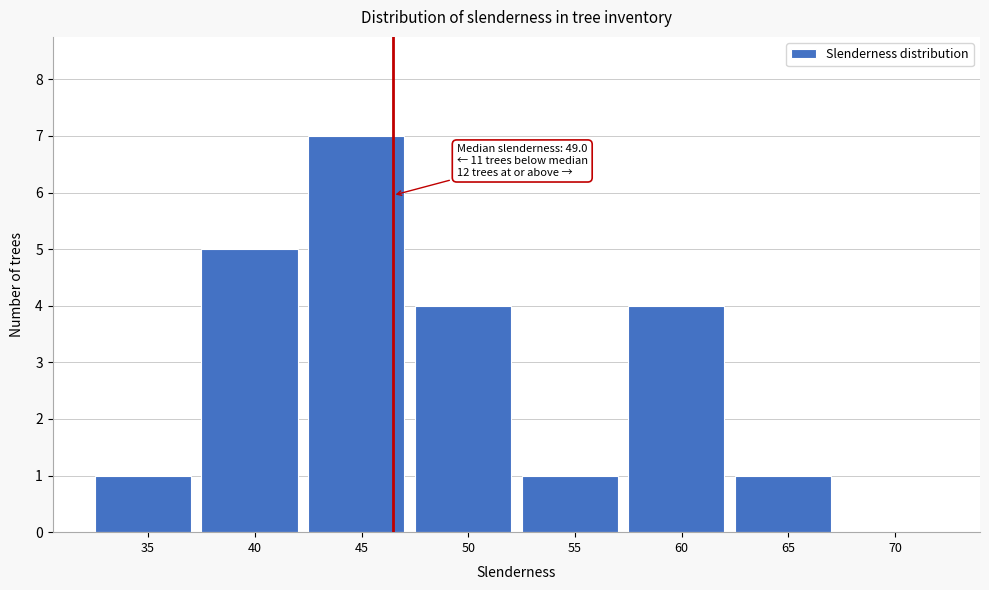

Reading right to left, extract all data points from this chart.

70=0	65=1	60=4	55=1	50=4	45=7	40=5	35=1